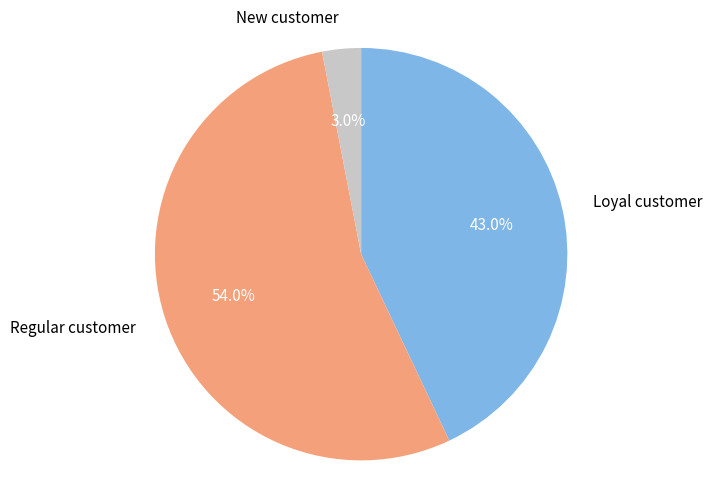

Do New customer and Loyal customer together represent more than half of the pie?

No